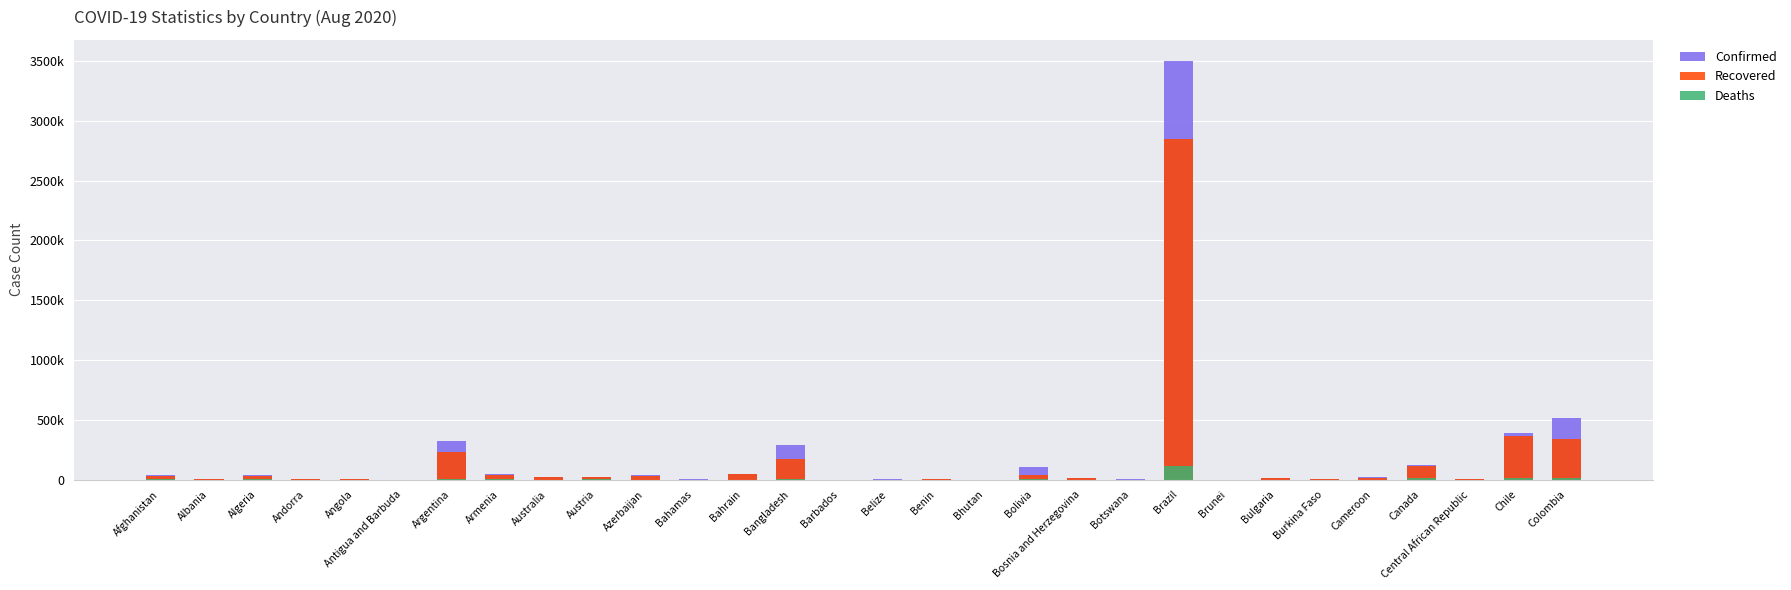

Which has a higher value, Burkina Faso or Argentina?

Argentina